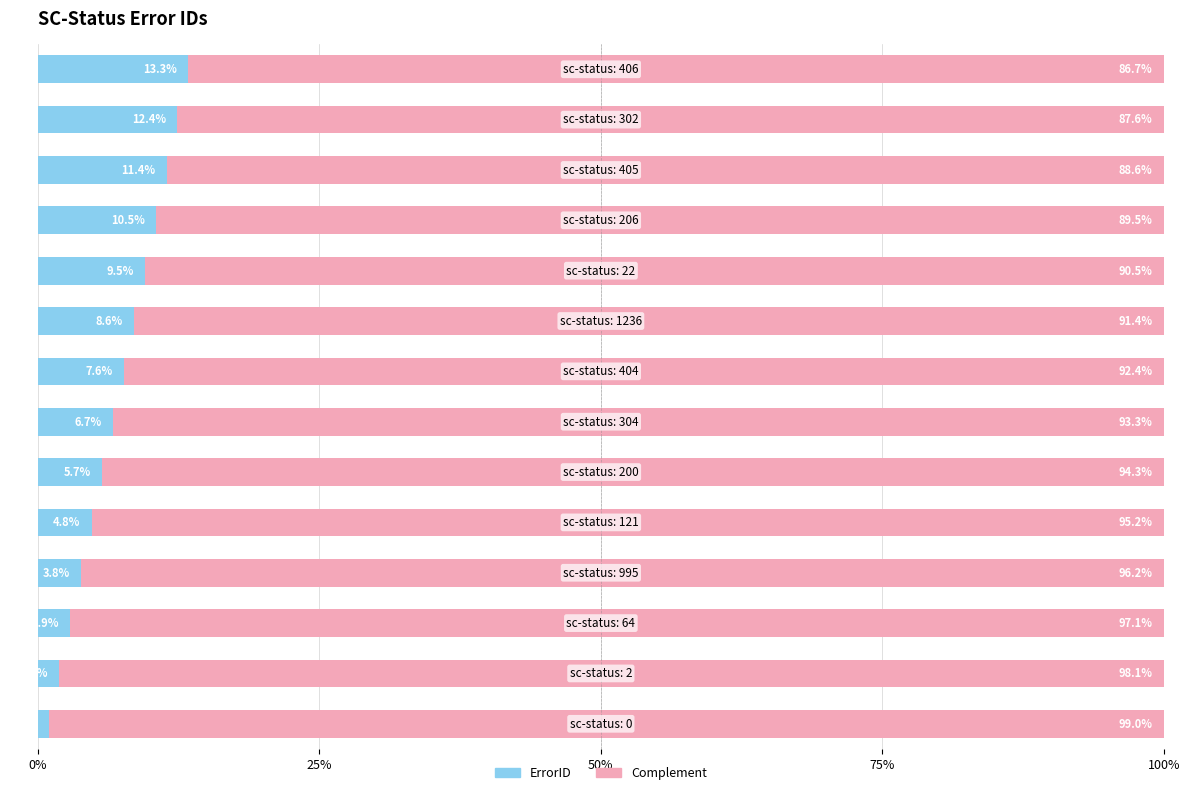

Count the number of data series in this chart.

2